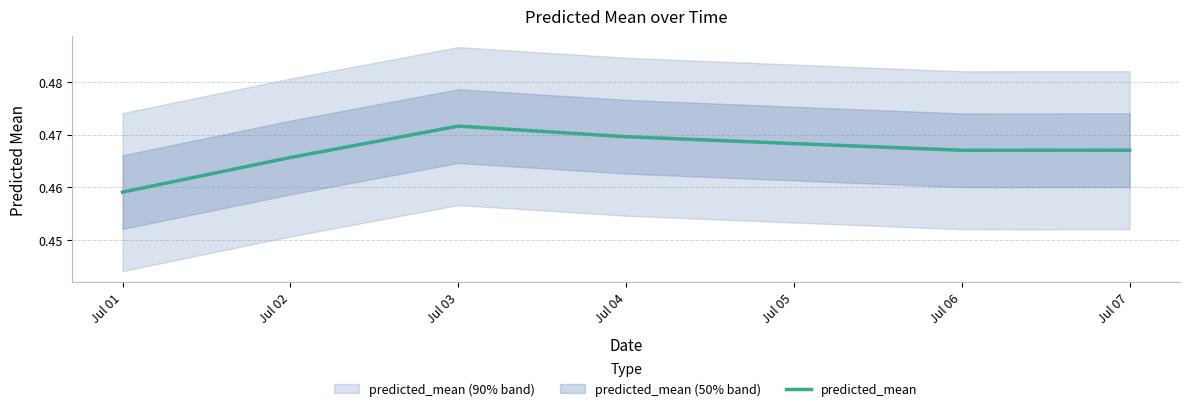

What is the maximum value shown in the chart?

0.5